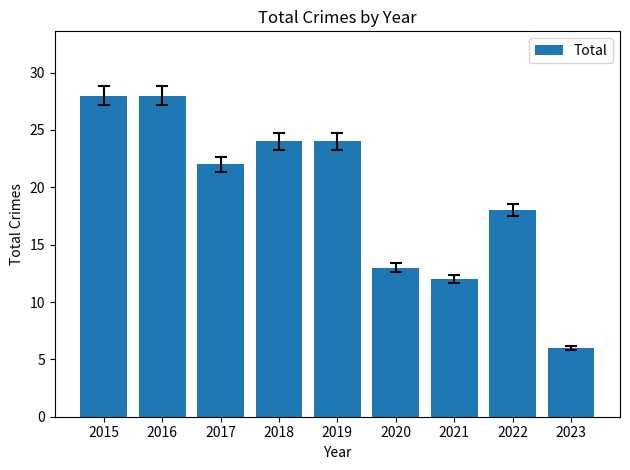

Does the chart contain stacked bars?

No